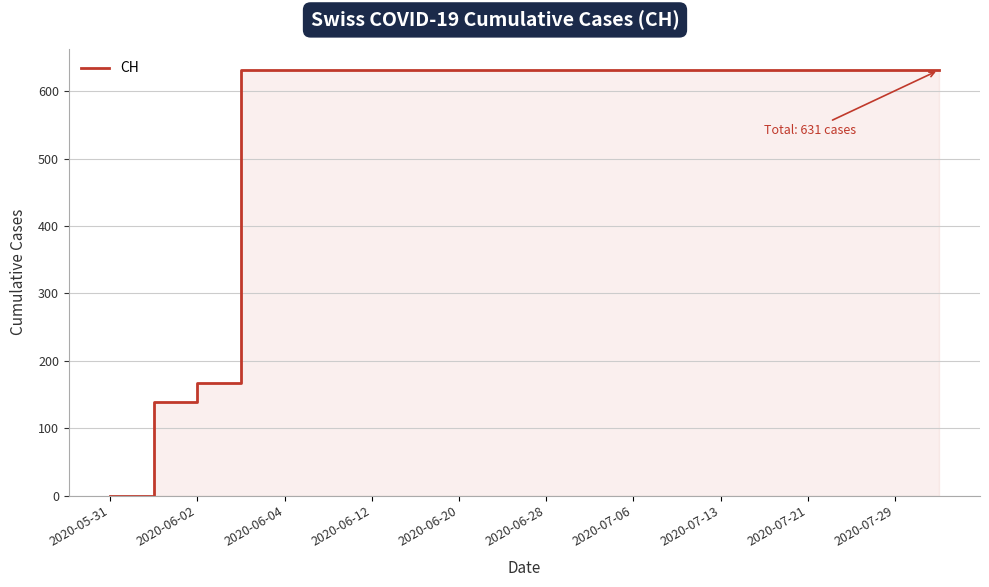

What is the change in value from 2020-06-02 to 2020-06-20?

+492